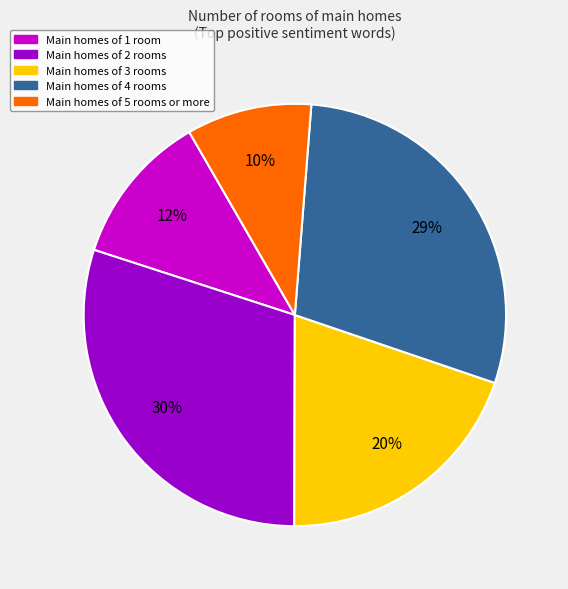

Does any single category account for the majority?

No